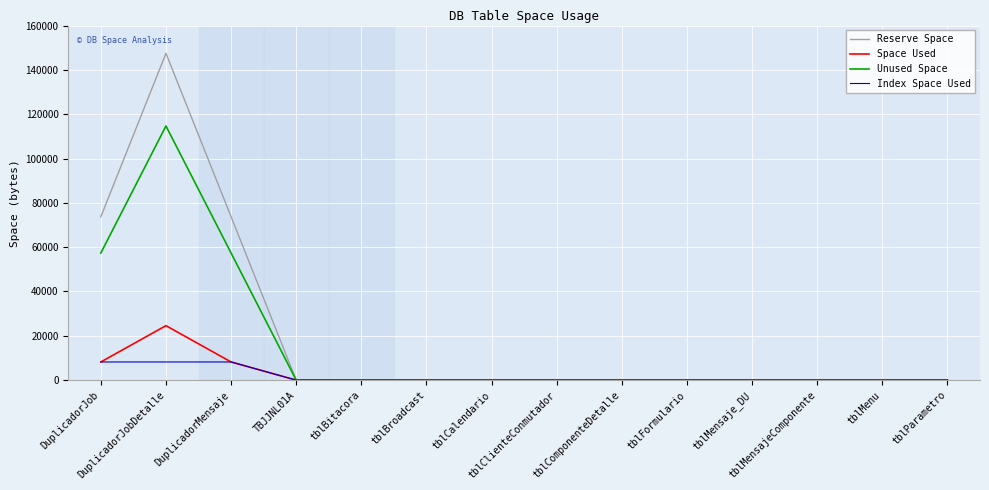

Which series has the widest spread of values?

Reserve Space